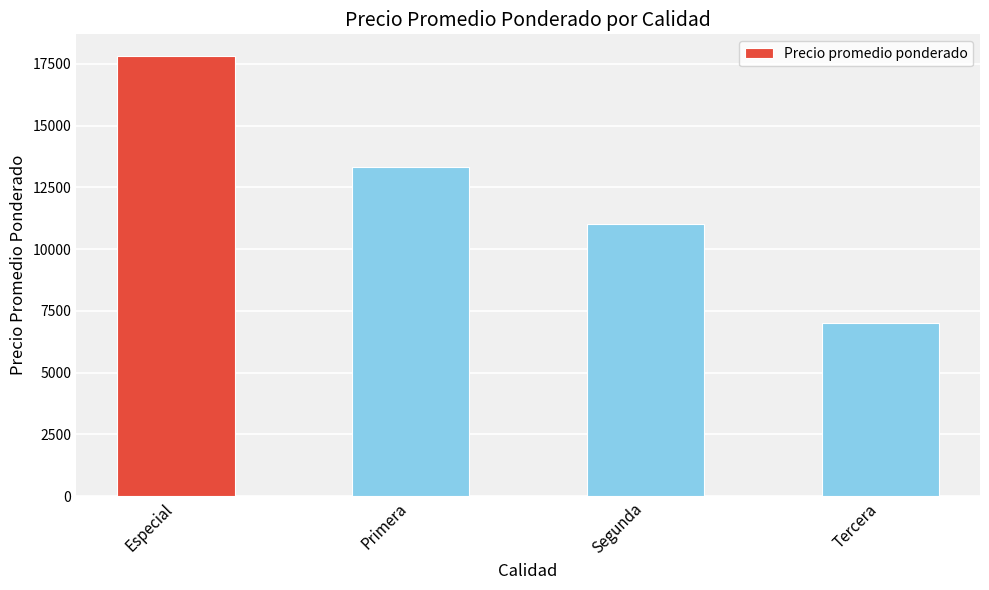

What is the ratio of the value at Primera to the value at Tercera?

1.9